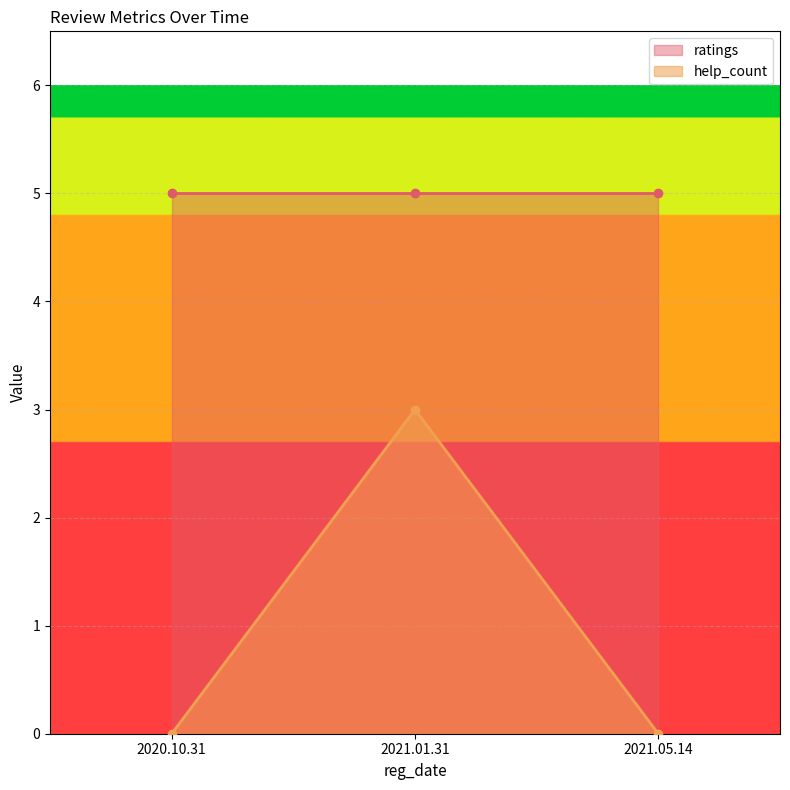

List the labels in order of value, smallest first.

2020.10.31, 2021.05.14, 2021.01.31